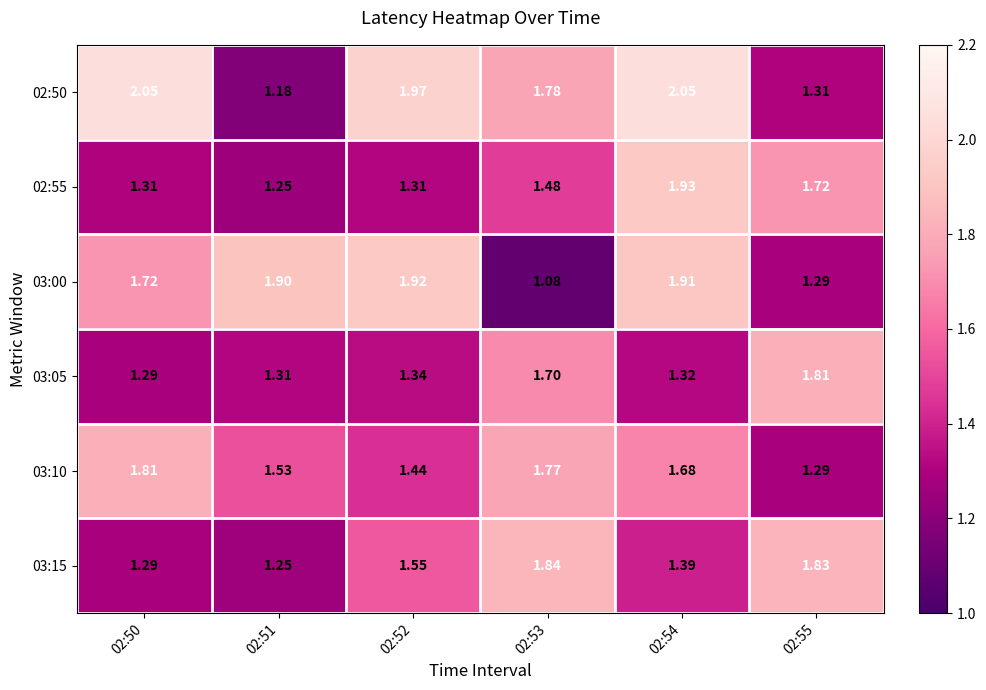

Rank the series by their maximum value, from highest to lowest.

02:50, 02:55, 03:00, 03:15, 03:05, 03:10